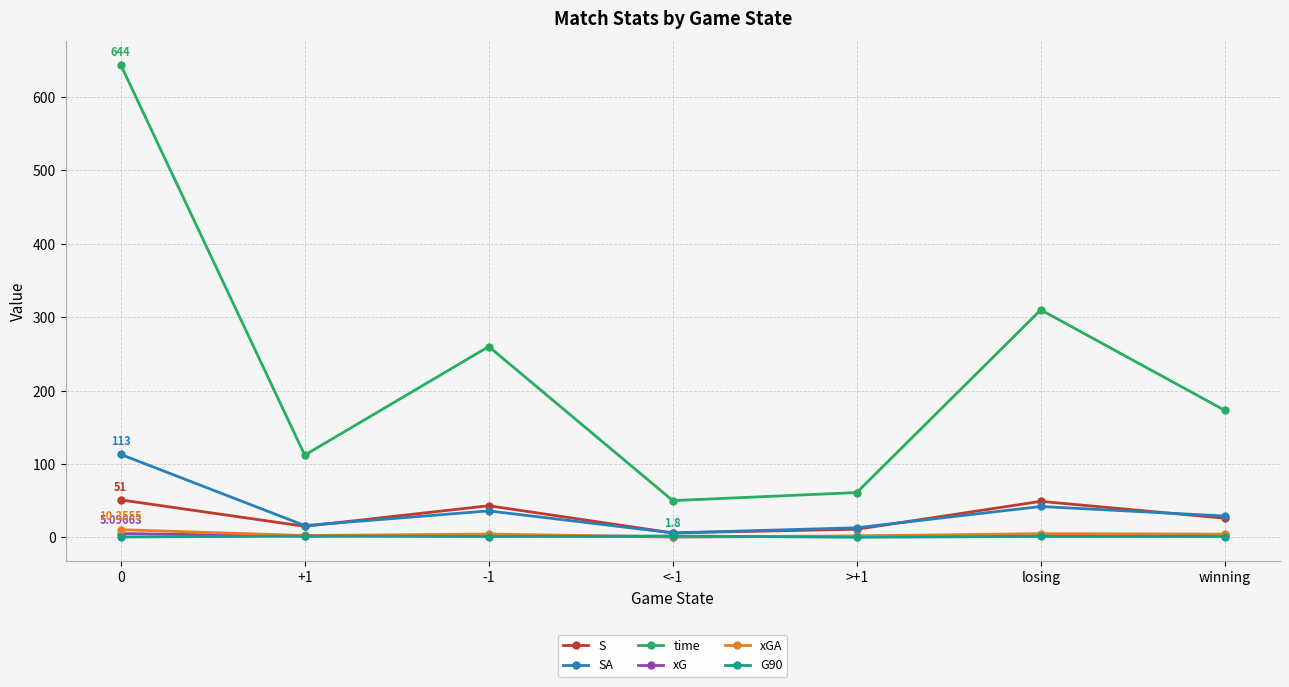

The SA series shows 43.6 at 0. True or false?

False